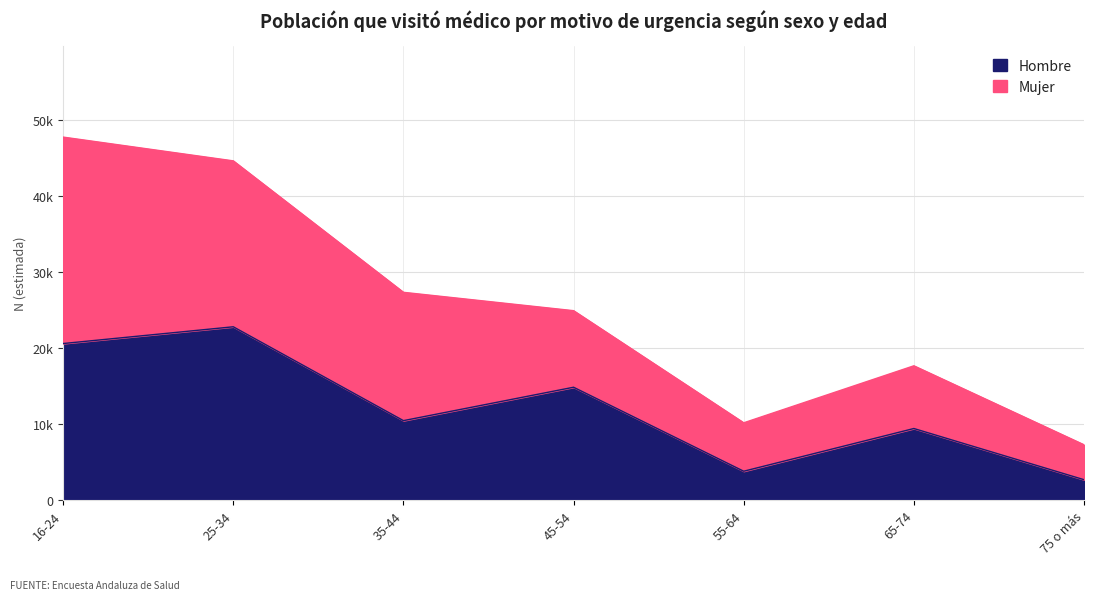

What is the label of the 7th point from the right?

16-24